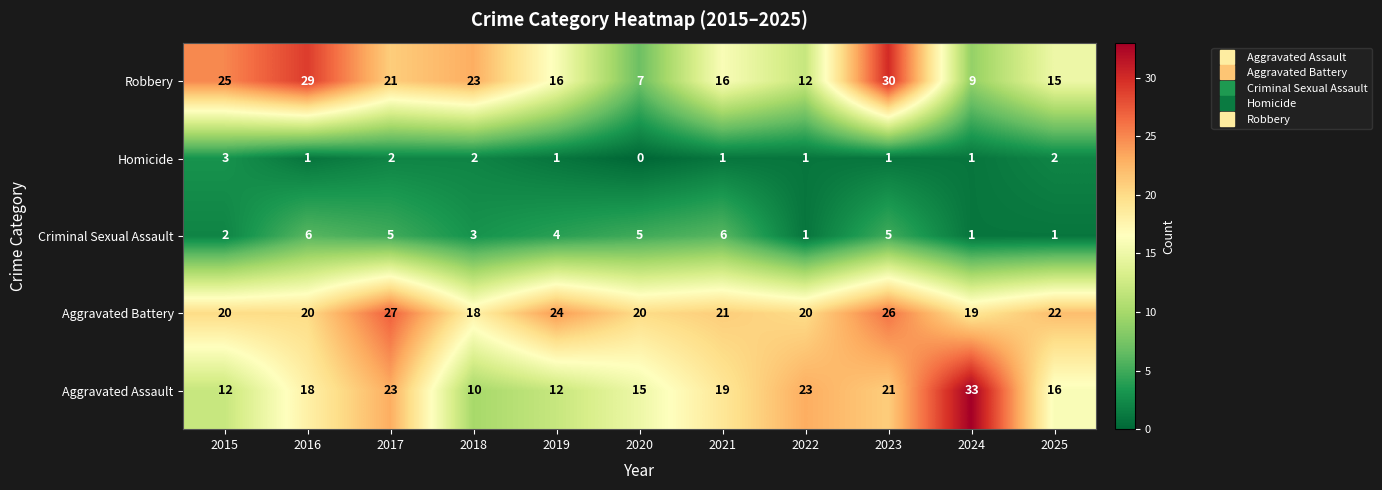

The Criminal Sexual Assault series shows 6 at 2021. True or false?

True